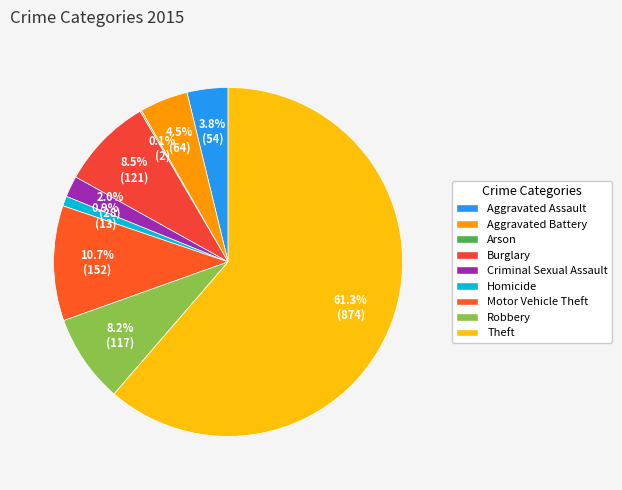

To the nearest percent, what portion does Aggravated Assault represent?

4%